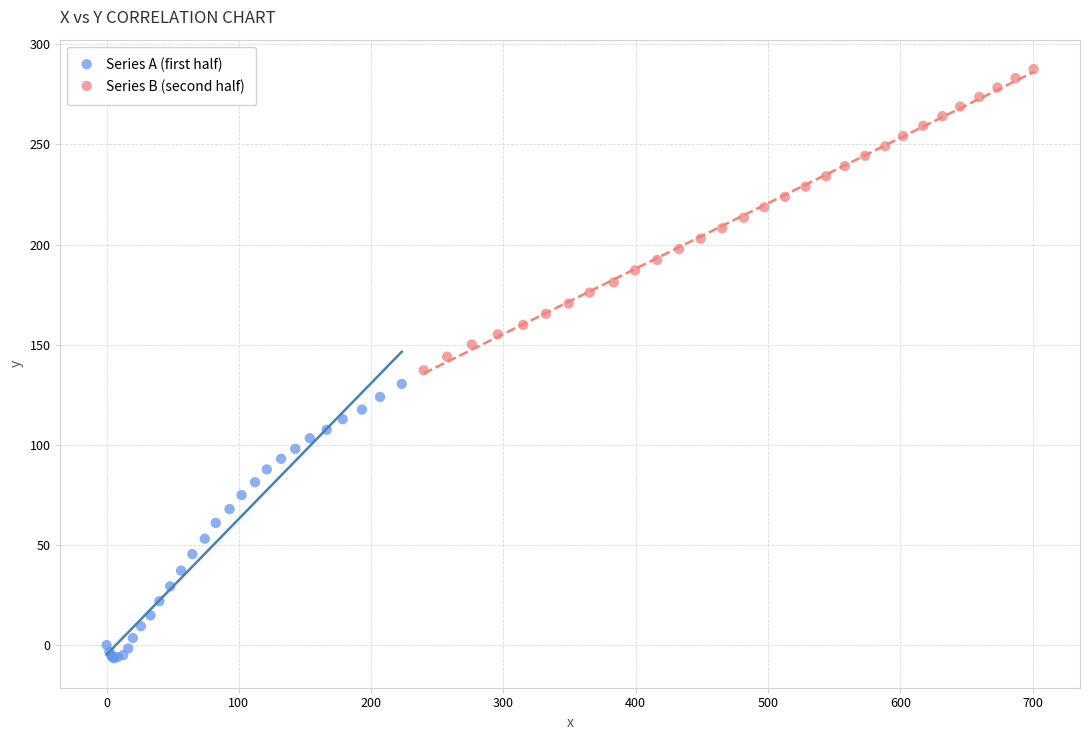

Which series reaches the maximum Y coordinate?

Series B (second half)